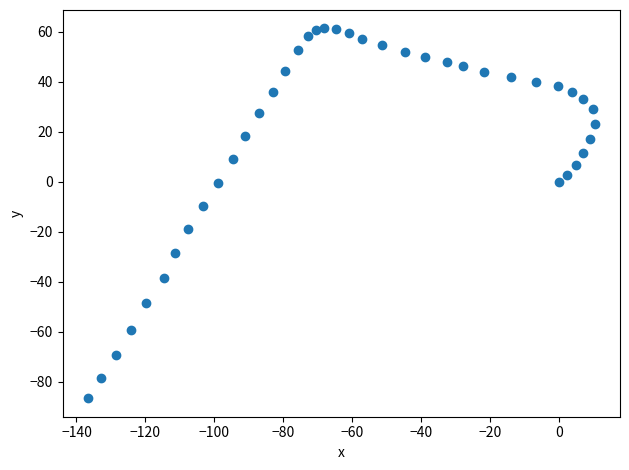

What Y value in the scatter plot is closest to -12?

-9.6